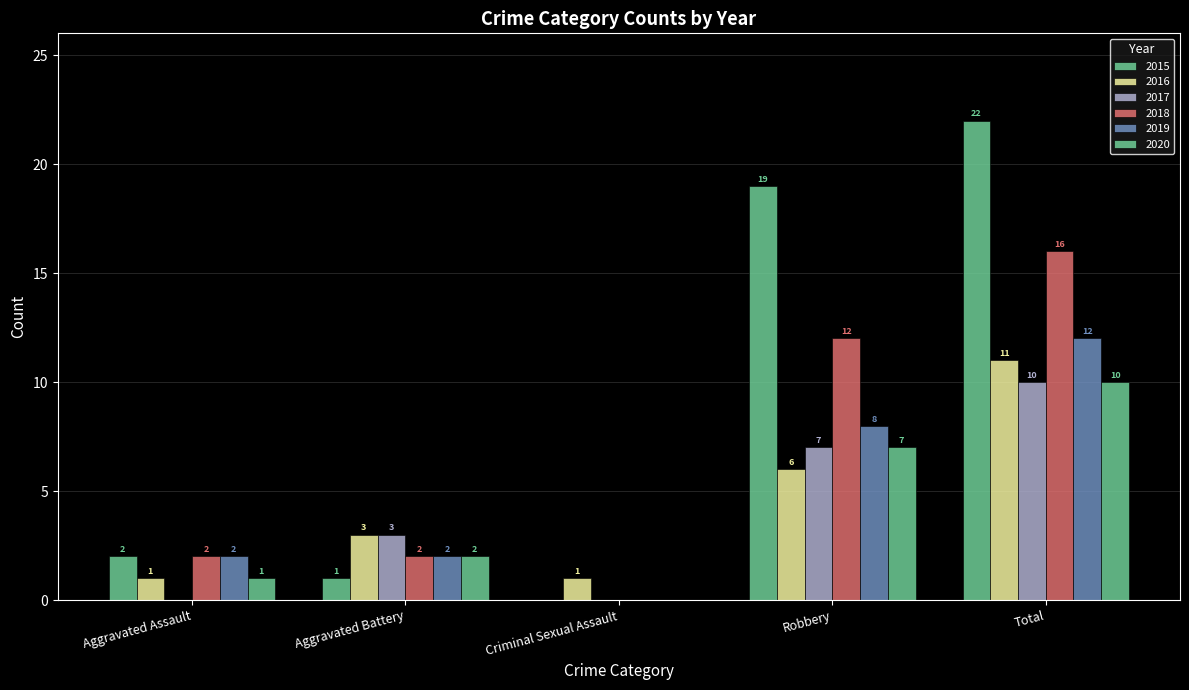

Reading right to left, transcribe all the data shown in this chart.

2015: Total=22	Robbery=19	Criminal Sexual Assault=0	Aggravated Battery=1	Aggravated Assault=2
2016: Total=11	Robbery=6	Criminal Sexual Assault=1	Aggravated Battery=3	Aggravated Assault=1
2017: Total=10	Robbery=7	Criminal Sexual Assault=0	Aggravated Battery=3	Aggravated Assault=0
2018: Total=16	Robbery=12	Criminal Sexual Assault=0	Aggravated Battery=2	Aggravated Assault=2
2019: Total=12	Robbery=8	Criminal Sexual Assault=0	Aggravated Battery=2	Aggravated Assault=2
2020: Total=10	Robbery=7	Criminal Sexual Assault=0	Aggravated Battery=2	Aggravated Assault=1